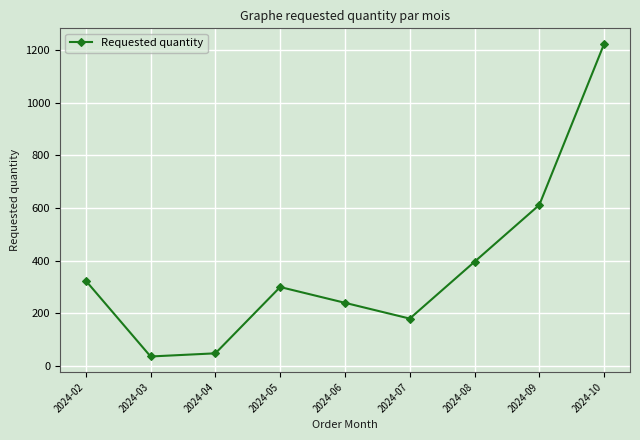

Where is the data nearest to the value 630?

2024-09